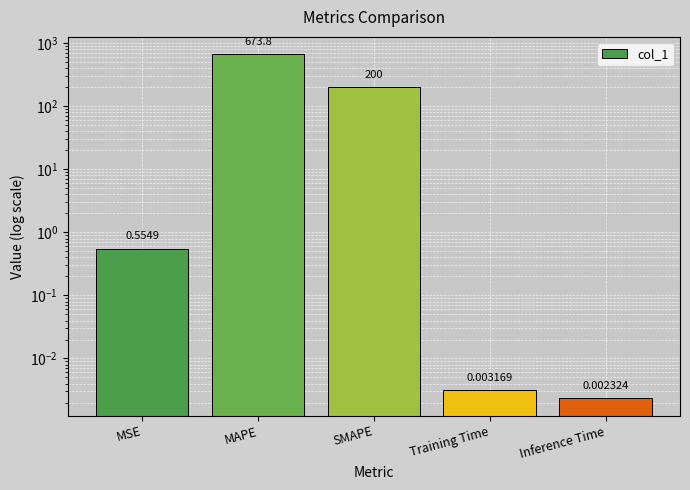

What is the change in value from MAPE to Training Time?

-673.8